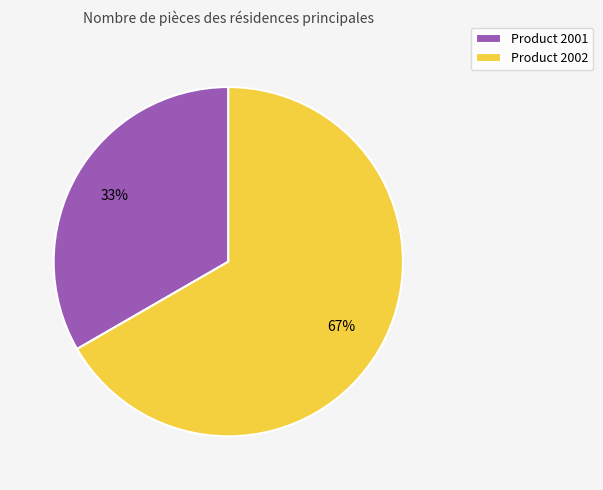

To the nearest percent, what portion does Product 2001 represent?

33%